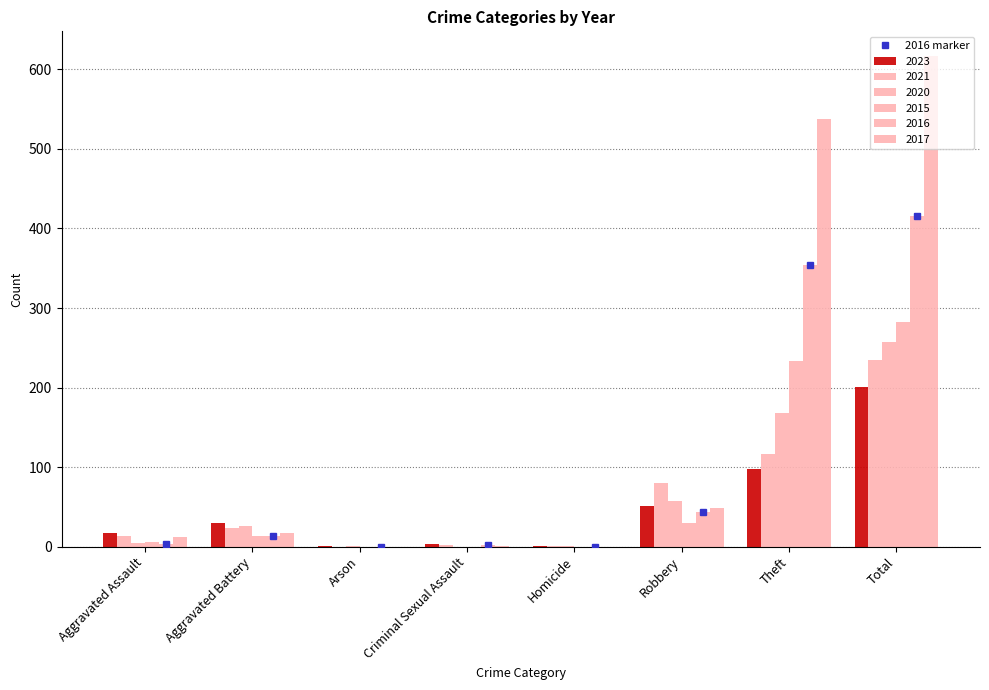

At which label does the data first exceed 13?

Robbery